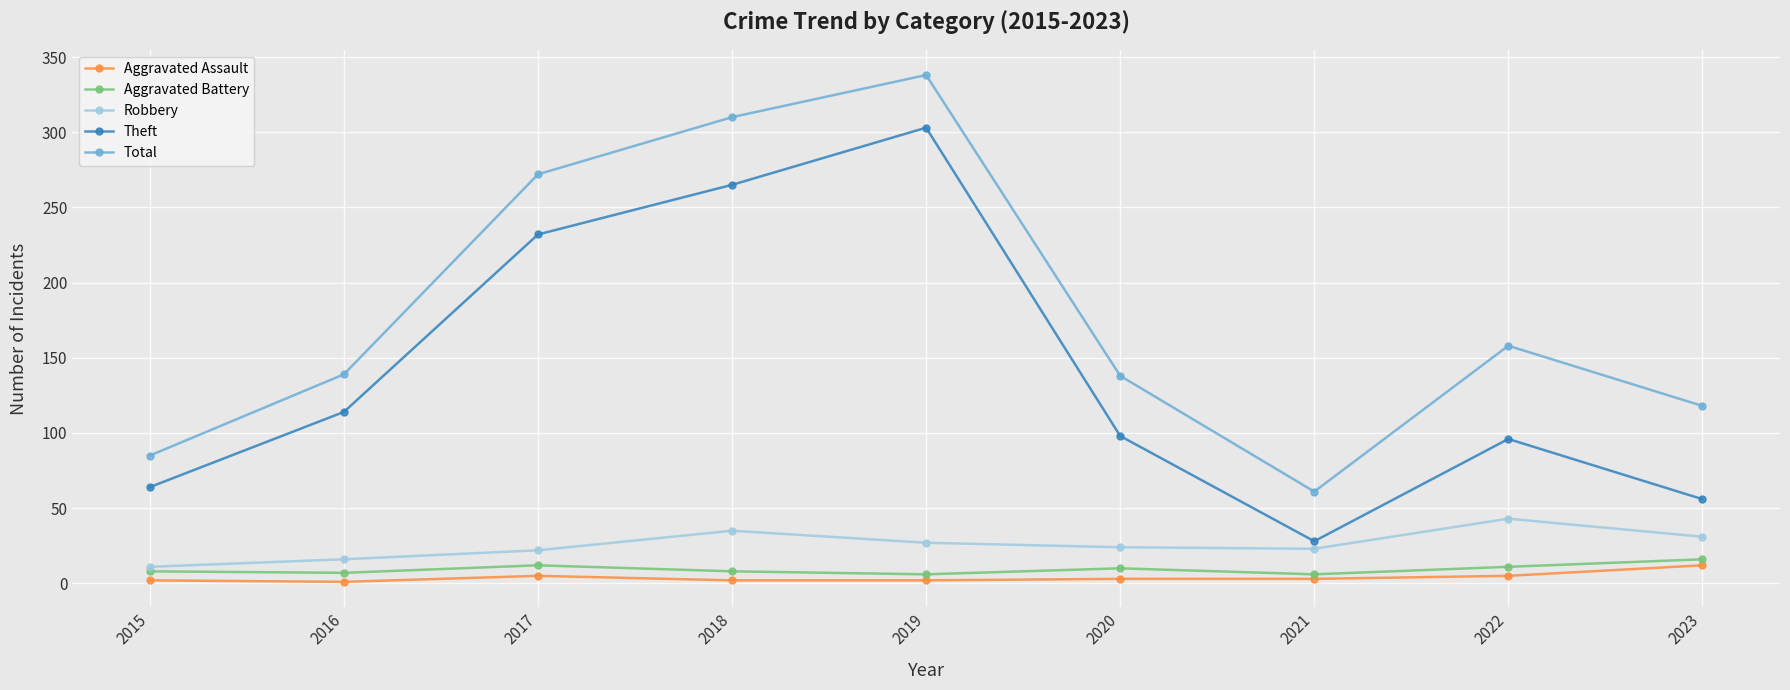

True or false: Theft has a value of 40 at 2020.

False